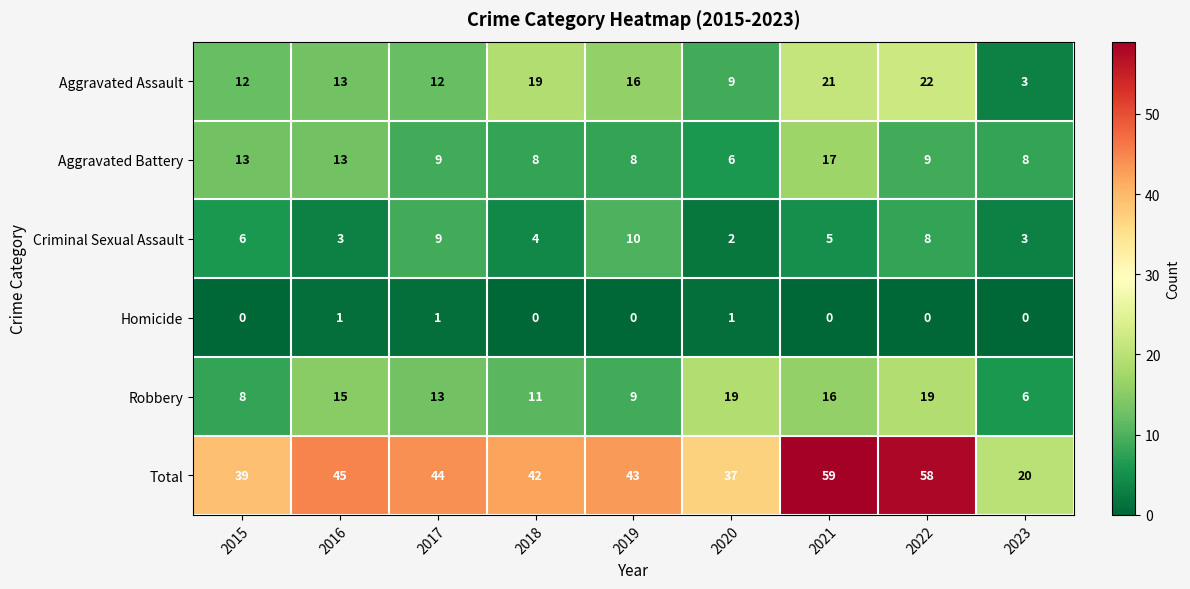

Which category has the highest value in the Total series?

2021